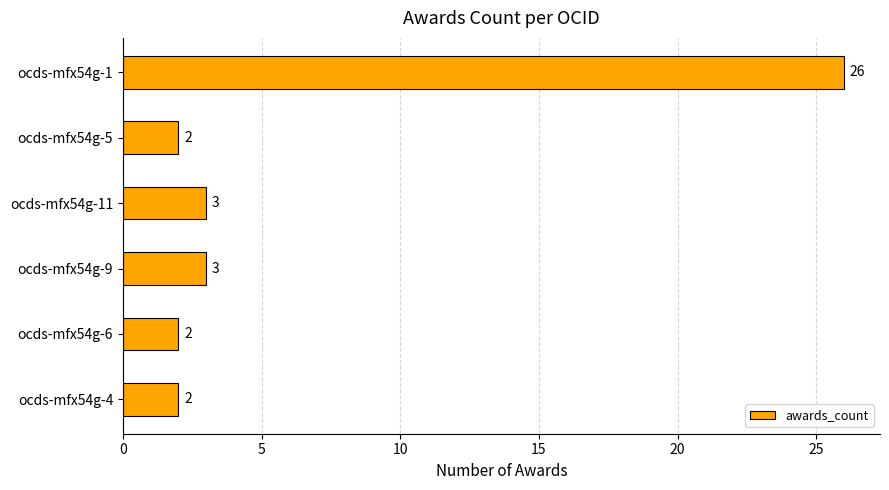

At which category does the chart reach its peak across all series?

ocds-mfx54g-1